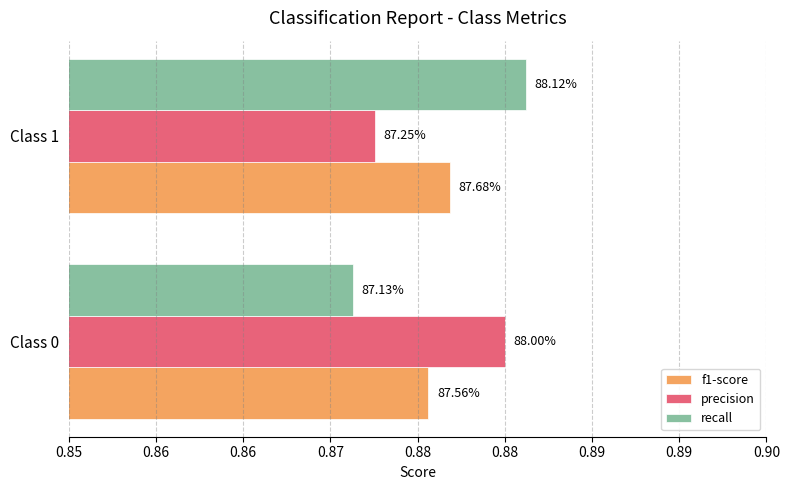

How many f1-score values are between 0 and 1?

2